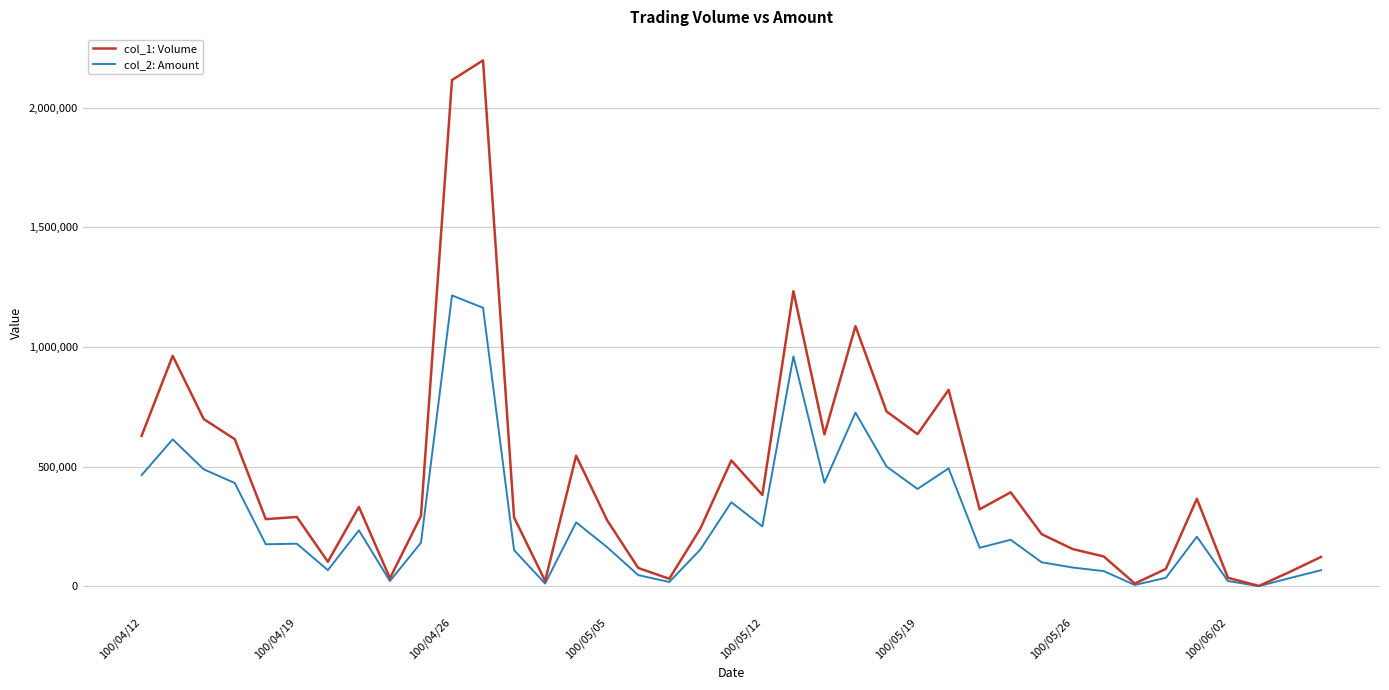

List the series in order of their overall mean, lowest first.

col_2: Amount, col_1: Volume